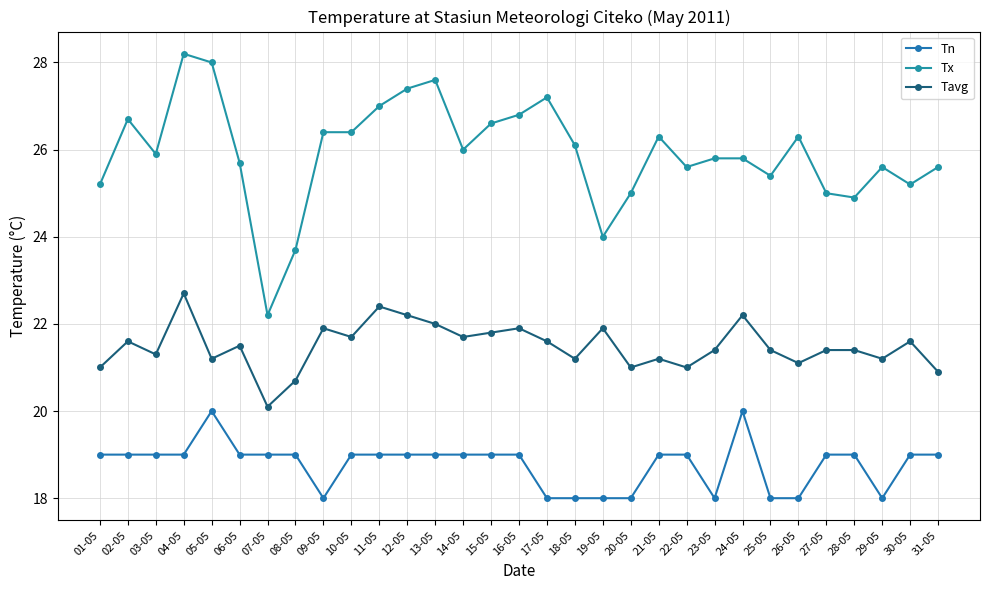

Reading left to right, transcribe all the data shown in this chart.

Tn: 01-05=19.0	02-05=19.0	03-05=19.0	04-05=19.0	05-05=20.0	06-05=19.0	07-05=19.0	08-05=19.0	09-05=18.0	10-05=19.0	11-05=19.0	12-05=19.0	13-05=19.0	14-05=19.0	15-05=19.0	16-05=19.0	17-05=18.0	18-05=18.0	19-05=18.0	20-05=18.0	21-05=19.0	22-05=19.0	23-05=18.0	24-05=20.0	25-05=18.0	26-05=18.0	27-05=19.0	28-05=19.0	29-05=18.0	30-05=19.0	31-05=19.0
Tx: 01-05=25.2	02-05=26.7	03-05=25.9	04-05=28.2	05-05=28.0	06-05=25.7	07-05=22.2	08-05=23.7	09-05=26.4	10-05=26.4	11-05=27.0	12-05=27.4	13-05=27.6	14-05=26.0	15-05=26.6	16-05=26.8	17-05=27.2	18-05=26.1	19-05=24.0	20-05=25.0	21-05=26.3	22-05=25.6	23-05=25.8	24-05=25.8	25-05=25.4	26-05=26.3	27-05=25.0	28-05=24.9	29-05=25.6	30-05=25.2	31-05=25.6
Tavg: 01-05=21.0	02-05=21.6	03-05=21.3	04-05=22.7	05-05=21.2	06-05=21.5	07-05=20.1	08-05=20.7	09-05=21.9	10-05=21.7	11-05=22.4	12-05=22.2	13-05=22.0	14-05=21.7	15-05=21.8	16-05=21.9	17-05=21.6	18-05=21.2	19-05=21.9	20-05=21.0	21-05=21.2	22-05=21.0	23-05=21.4	24-05=22.2	25-05=21.4	26-05=21.1	27-05=21.4	28-05=21.4	29-05=21.2	30-05=21.6	31-05=20.9